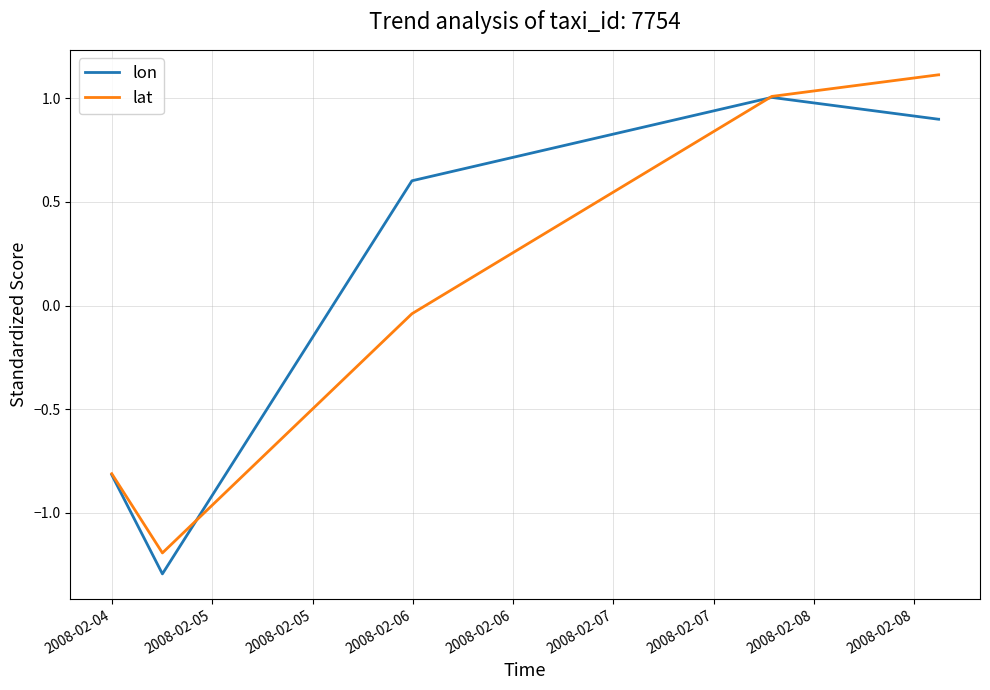

What is the smallest value displayed?

-1.3